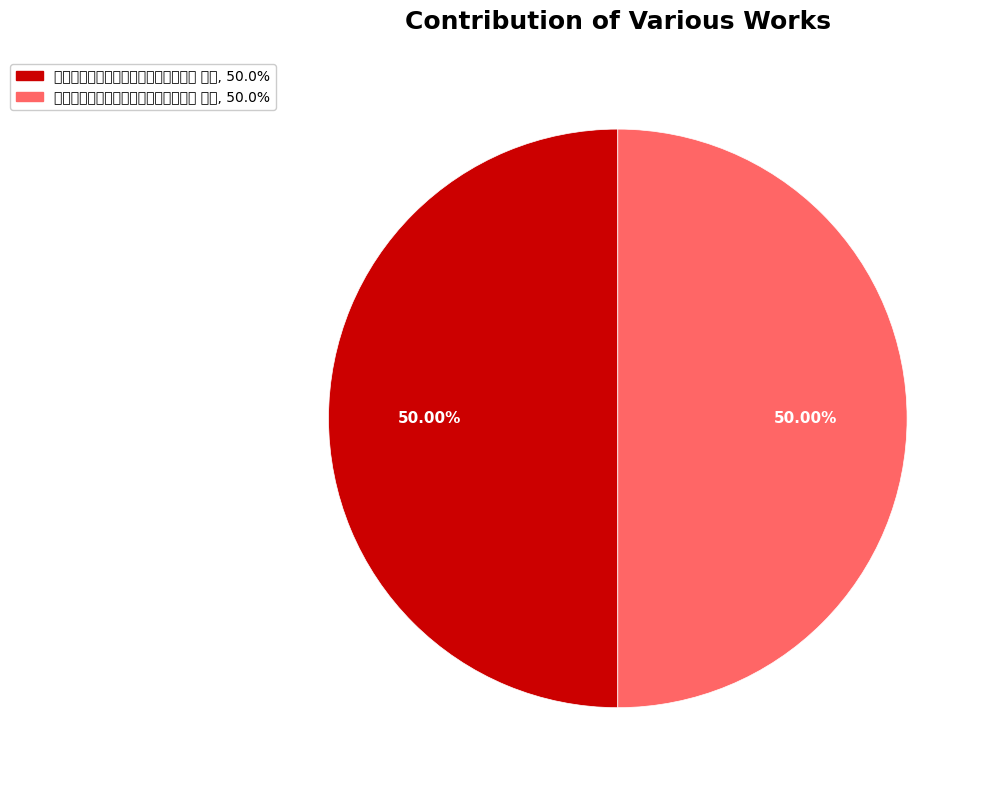

What is the total percentage of 喜闻恪靖伯左公至官军收复嘉应贼尽灭 其二 and 喜闻恪靖伯左公至官军收复嘉应贼尽灭 其一?

100.0%